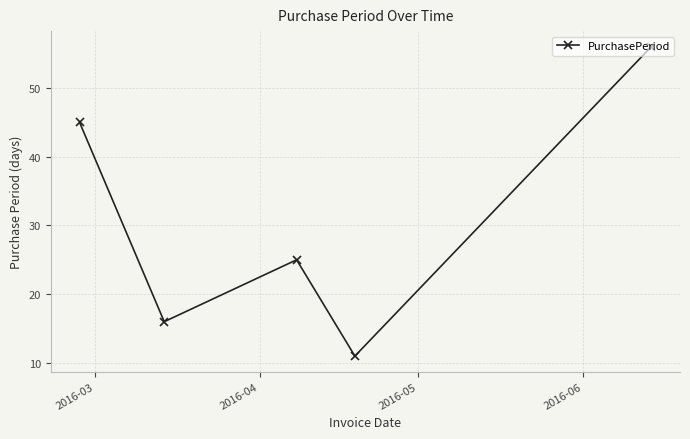

Reading right to left, what are all the values shown in this chart?

56	11	25	16	45